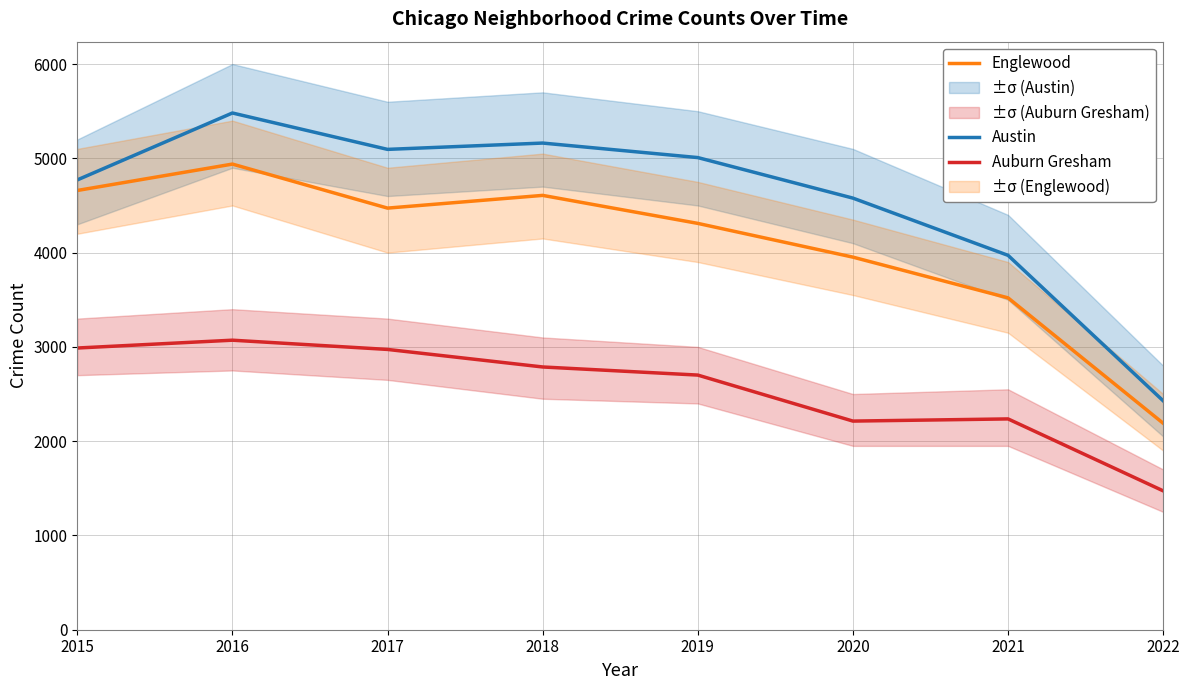

The Austin series shows 6313 at 2020. True or false?

False